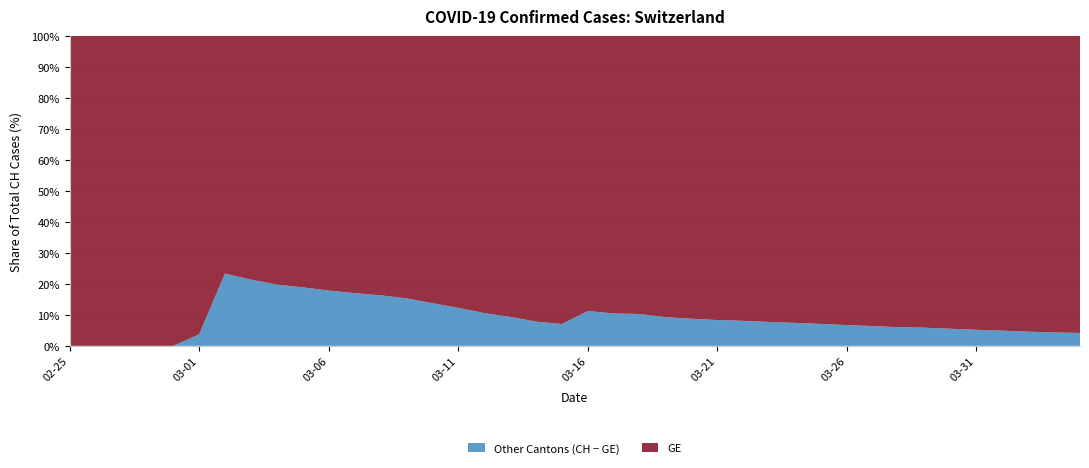

Reading left to right, extract all data points from this chart.

GE: 72	178	326	534	674	783	871	980	1087	1152	1248	1323	1391	1496	1697	1937	2290	2726	3311	3714	4165	4774	5608	6292	6706	7069	7305	7683	8028	8433	8941	9432	10025	10334	11004	11768	12429	13380	14214	14808
CH: 72	178	326	534	674	813	1136	1246	1355	1420	1519	1594	1662	1767	1968	2208	2561	3007	3592	3995	4692	5331	6250	6934	7348	7711	7947	8325	8670	9075	9583	10074	10667	10976	11646	12410	13071	14022	14856	15450